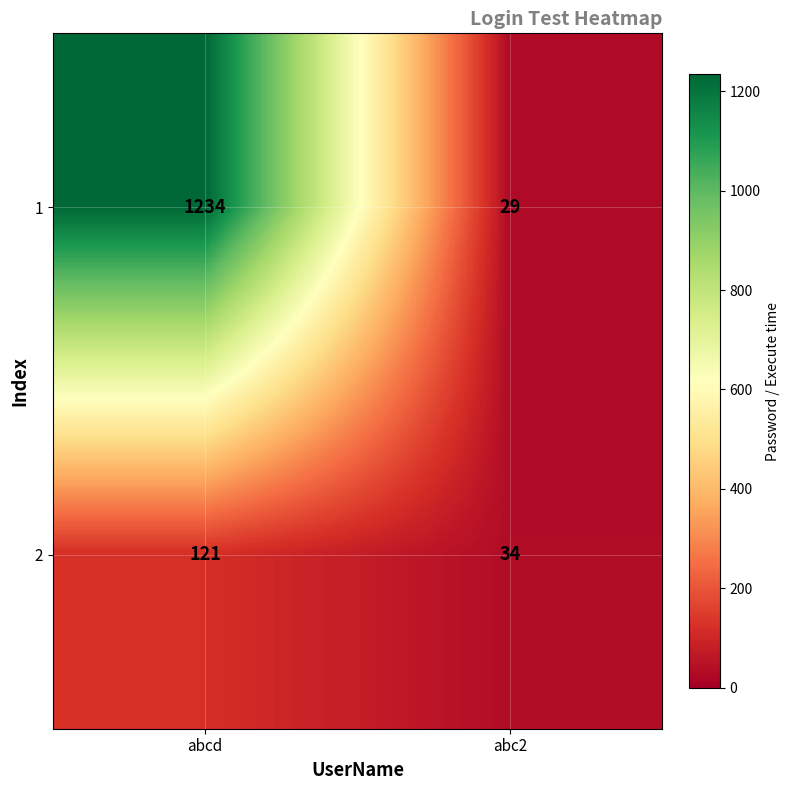

Which series has the largest total across all categories?

1